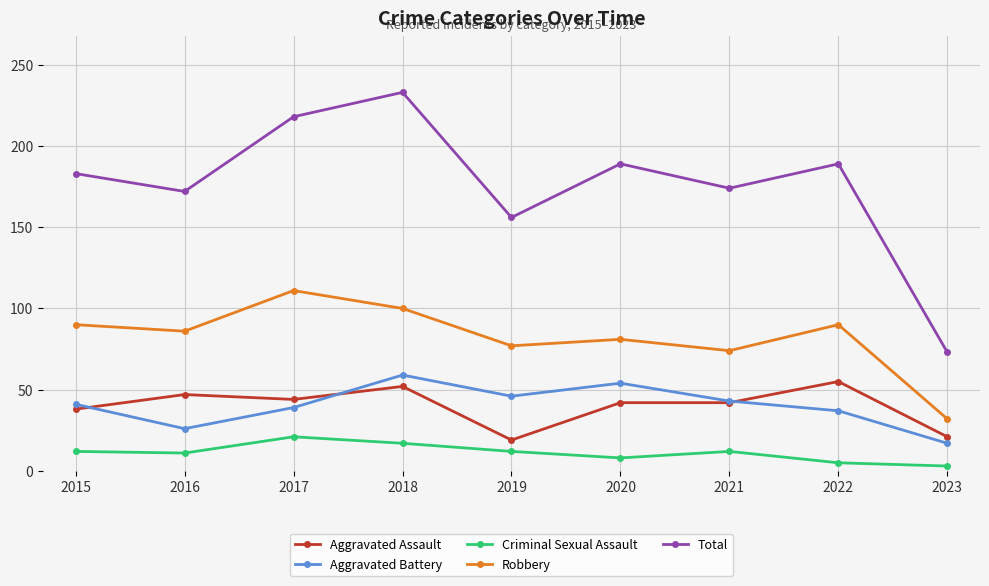

What is the sum of the Total values at 2016 and 2017?

390